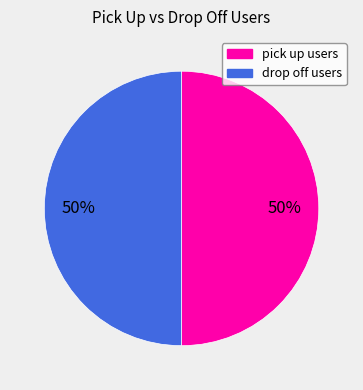

To the nearest percent, what is the average slice percentage?

50%